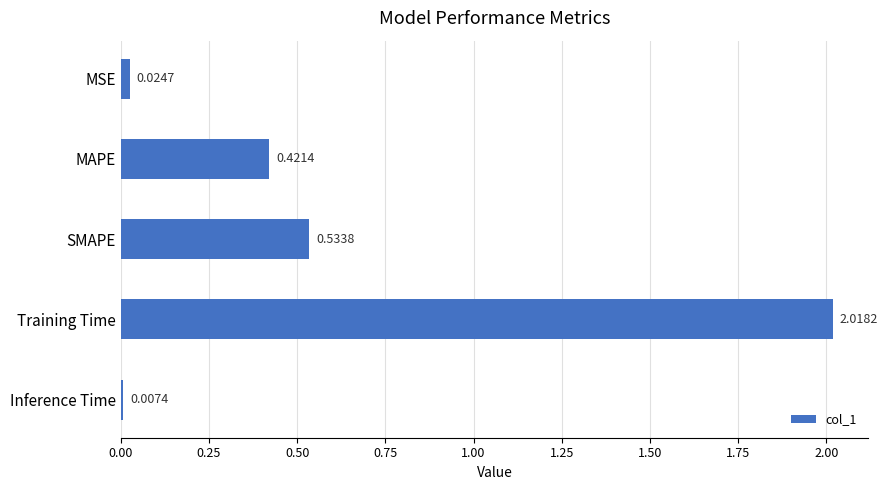

At which label is the value closest to 1?

SMAPE